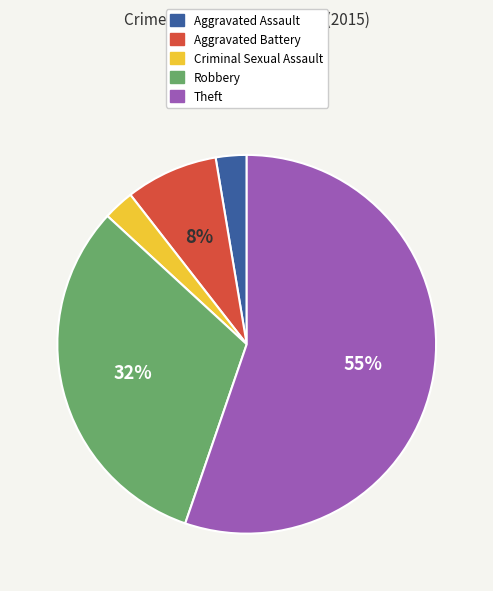

To the nearest percent, what portion does Criminal Sexual Assault represent?

3%